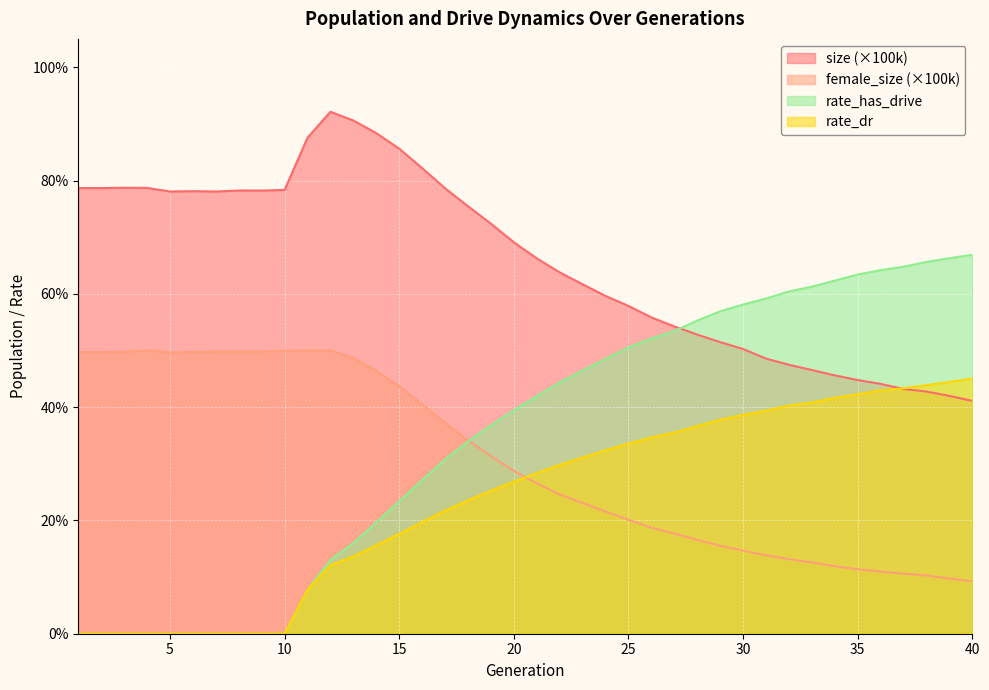

At which label does rate_has_drive reach its peak?

40